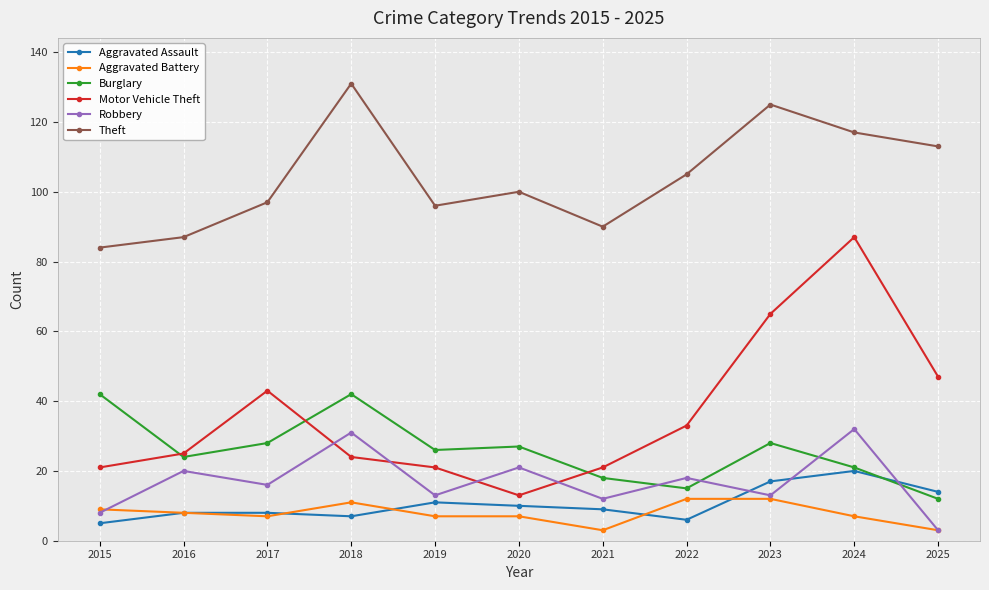

Reading left to right, extract all data points from this chart.

Aggravated Assault: 2015=5	2016=8	2017=8	2018=7	2019=11	2020=10	2021=9	2022=6	2023=17	2024=20	2025=14
Aggravated Battery: 2015=9	2016=8	2017=7	2018=11	2019=7	2020=7	2021=3	2022=12	2023=12	2024=7	2025=3
Burglary: 2015=42	2016=24	2017=28	2018=42	2019=26	2020=27	2021=18	2022=15	2023=28	2024=21	2025=12
Motor Vehicle Theft: 2015=21	2016=25	2017=43	2018=24	2019=21	2020=13	2021=21	2022=33	2023=65	2024=87	2025=47
Robbery: 2015=8	2016=20	2017=16	2018=31	2019=13	2020=21	2021=12	2022=18	2023=13	2024=32	2025=3
Theft: 2015=84	2016=87	2017=97	2018=131	2019=96	2020=100	2021=90	2022=105	2023=125	2024=117	2025=113